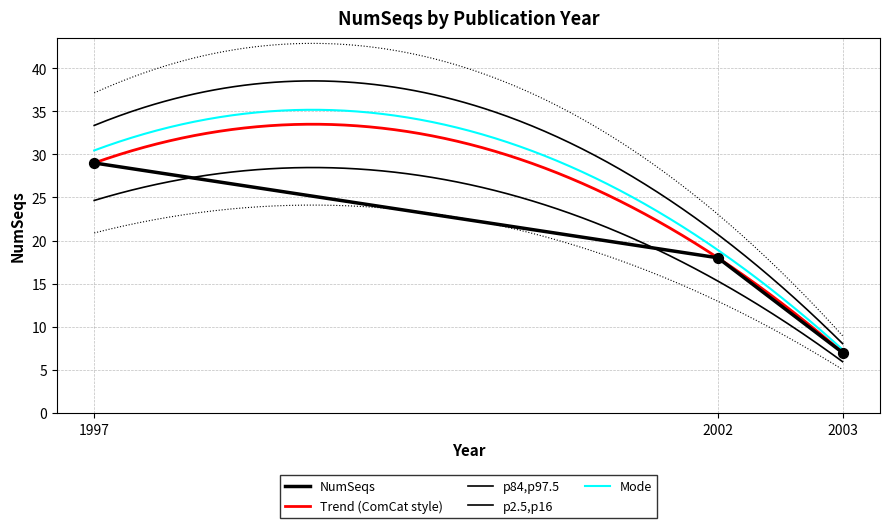

Approximately how many times larger is the value at 2003 compared to 1997?

0.2